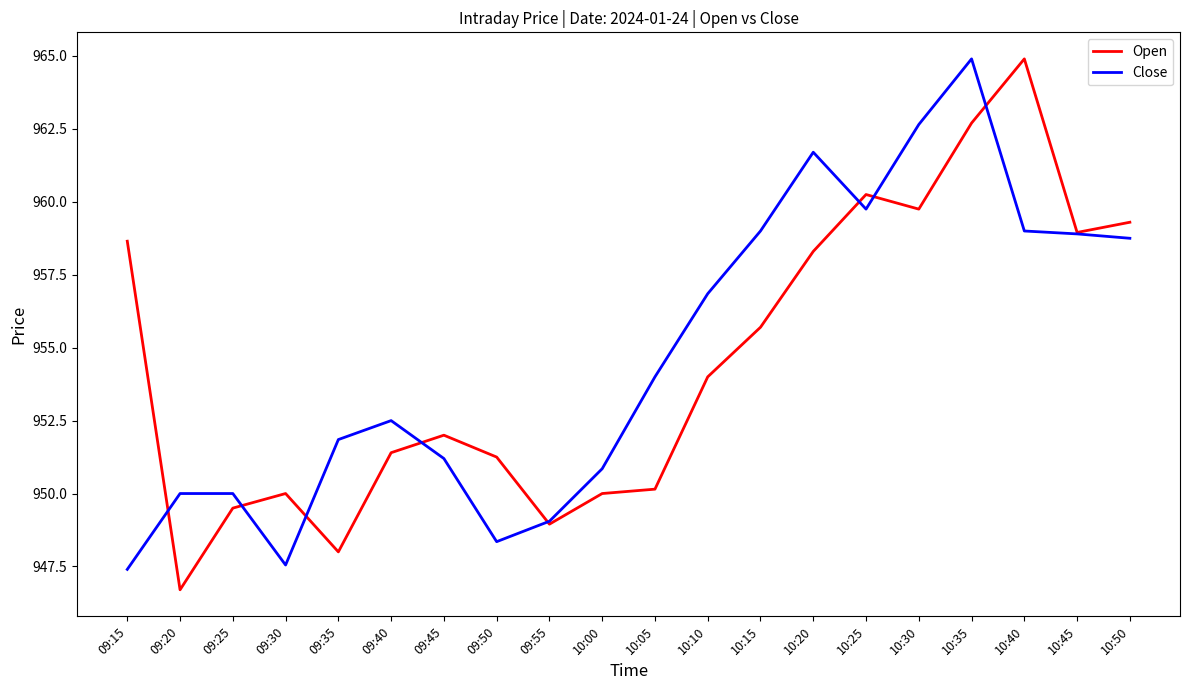

At which category is the sum across all series the highest?

10:35